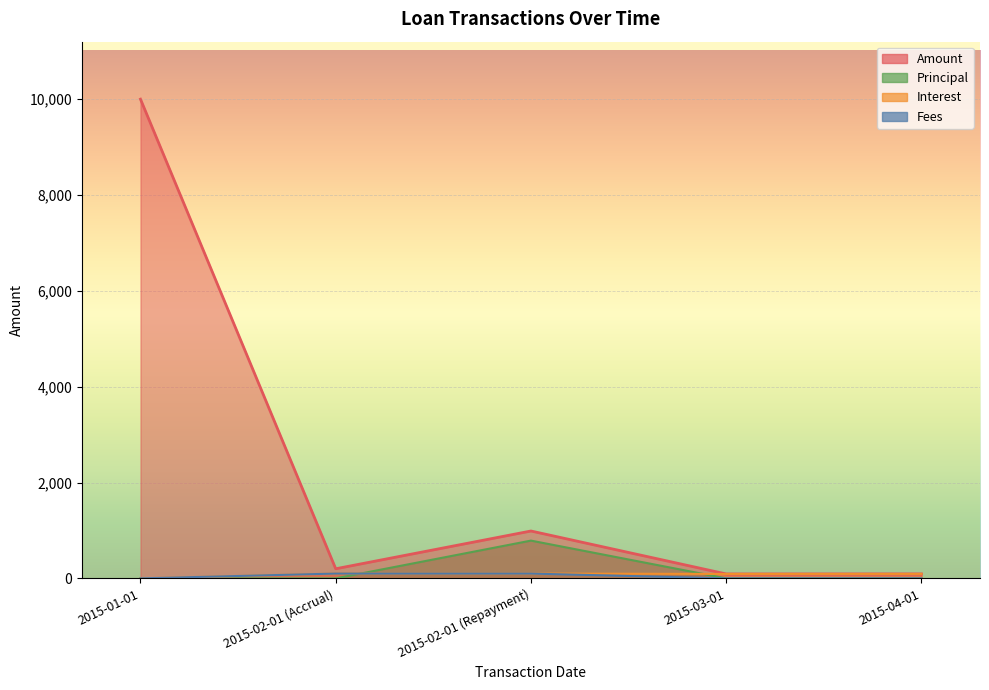

The value of Interest at 2015-03-01 is 92.1. True or false?

True